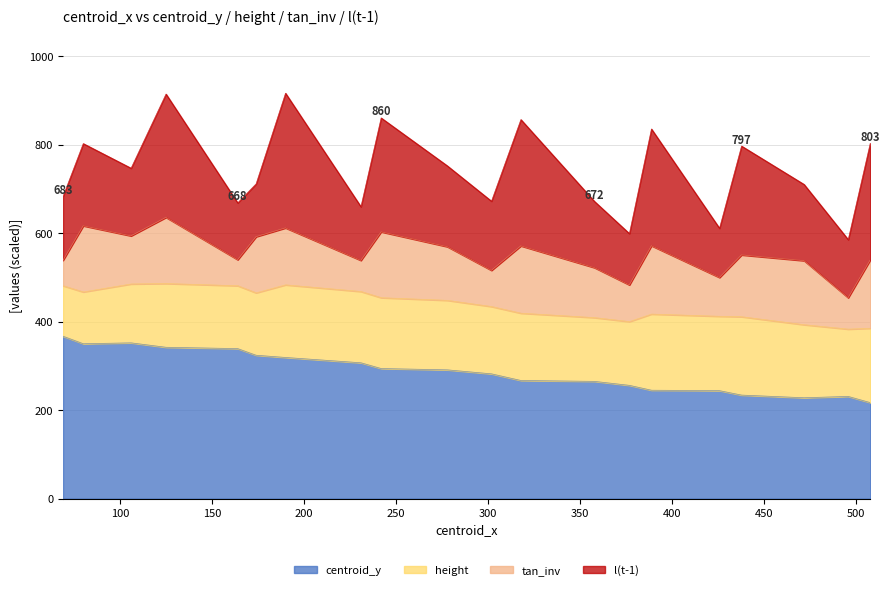

Does the chart display data point markers on the line(s)?

No